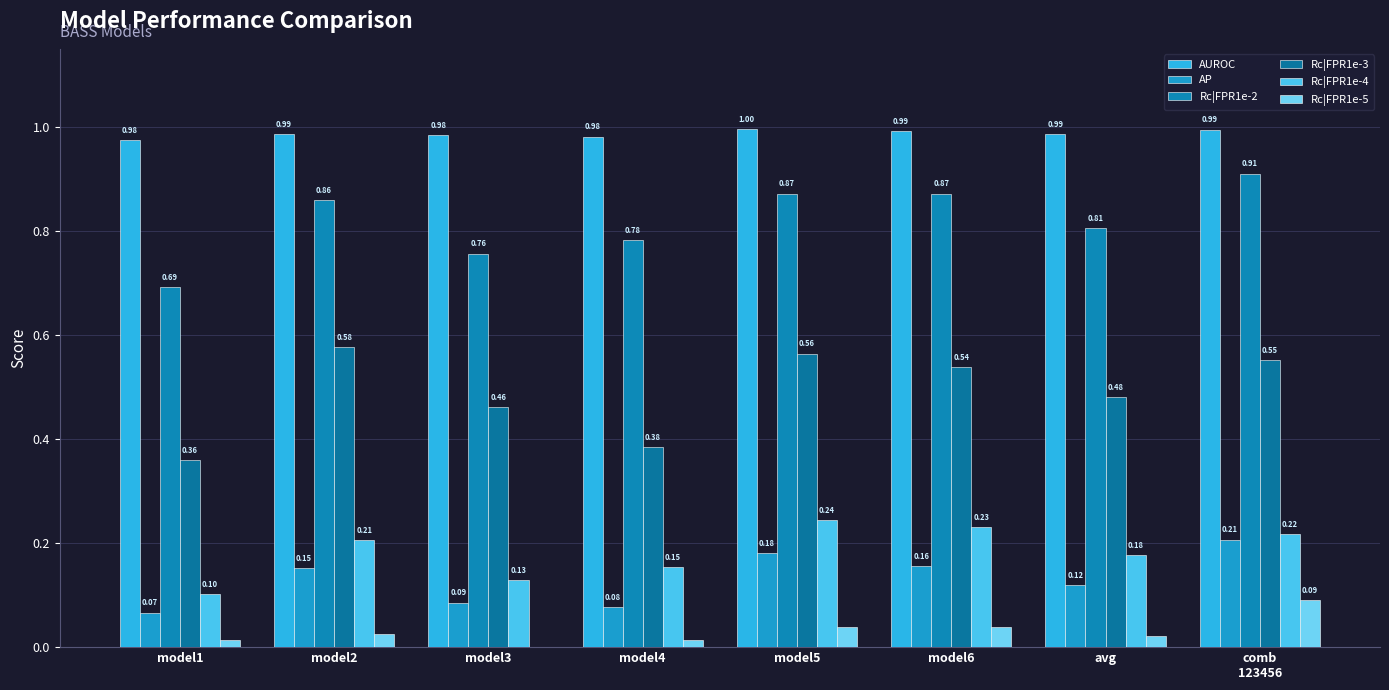

How many distinct data groups are displayed?

6